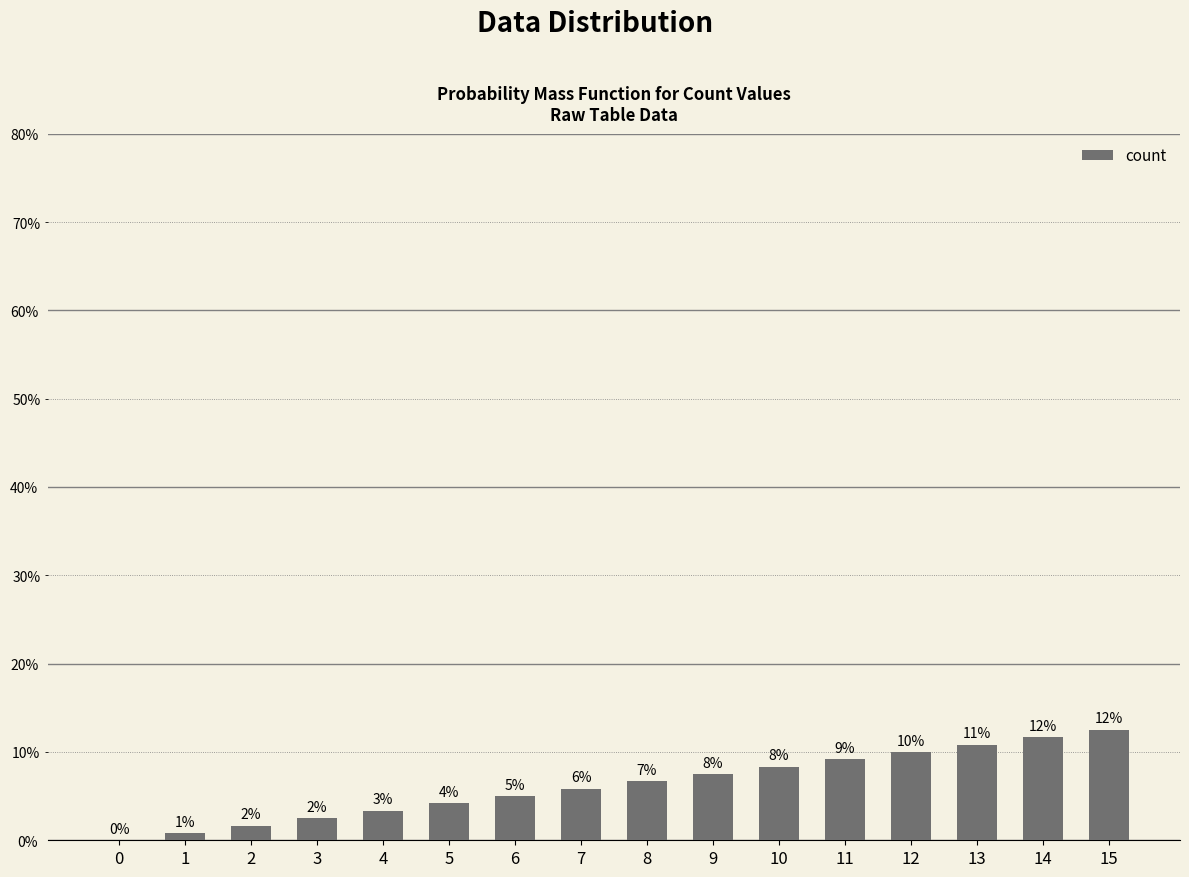

List the labels in order of value, largest first.

15, 14, 13, 12, 11, 10, 9, 8, 7, 6, 5, 4, 3, 2, 1, 0